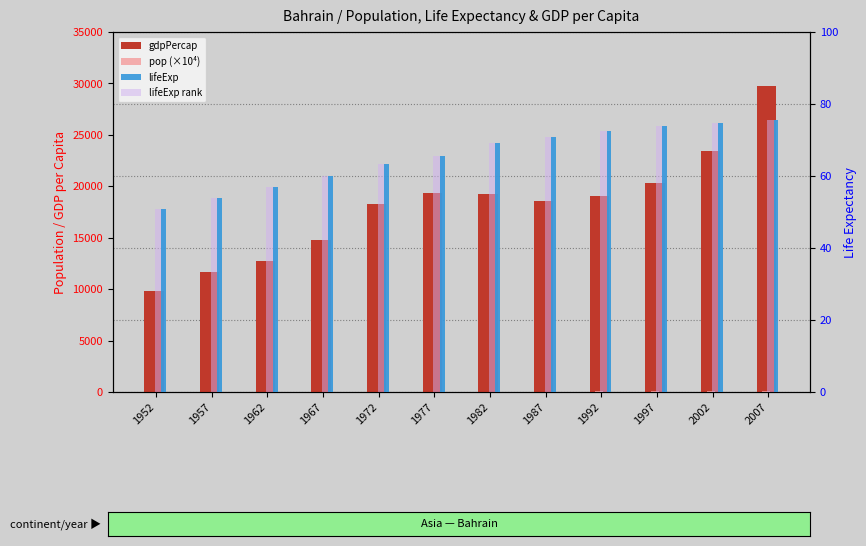

What is the highest value of the lifeExp series?

75.6